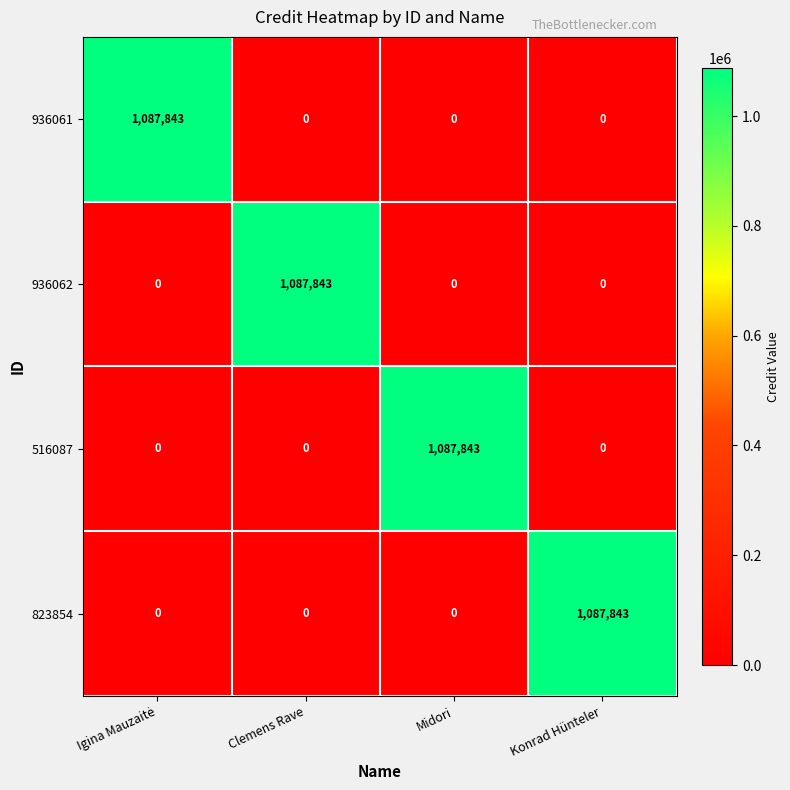

What is the total value across all series at Konrad Hünteler?

1087843